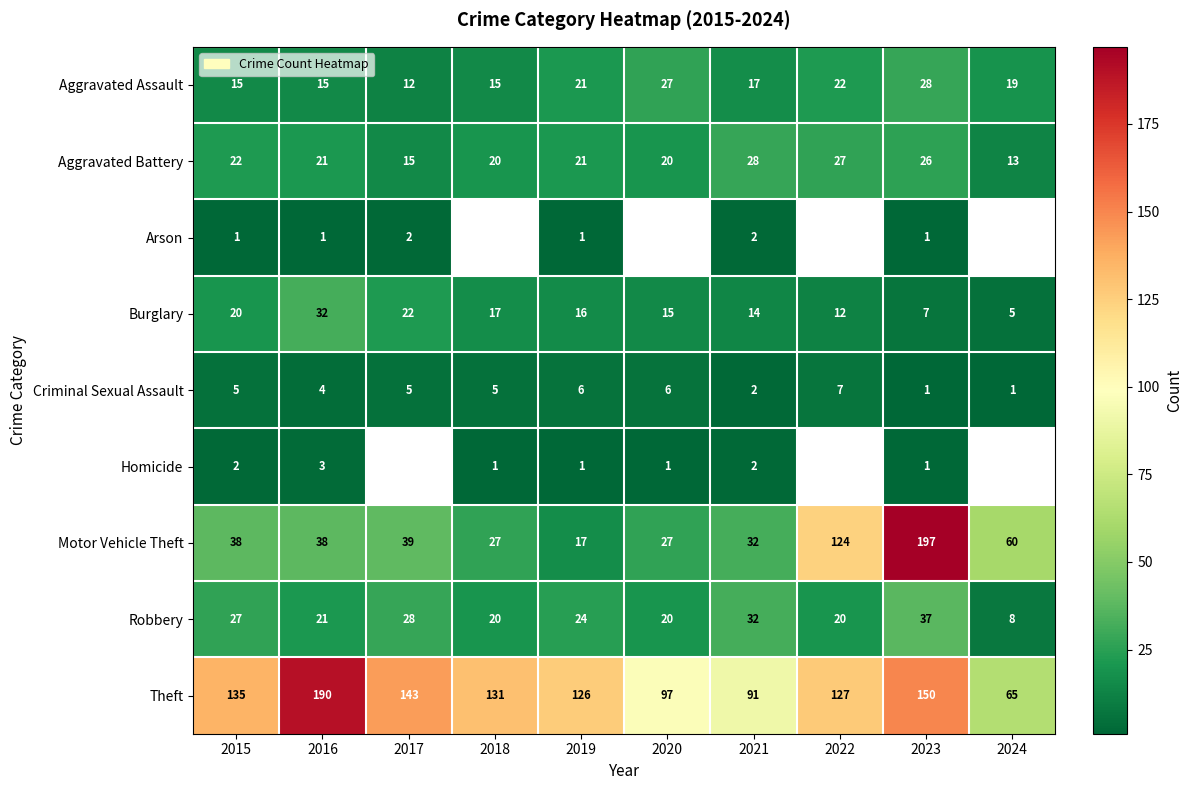

Which has a higher value, 2020 or 2021?

2020